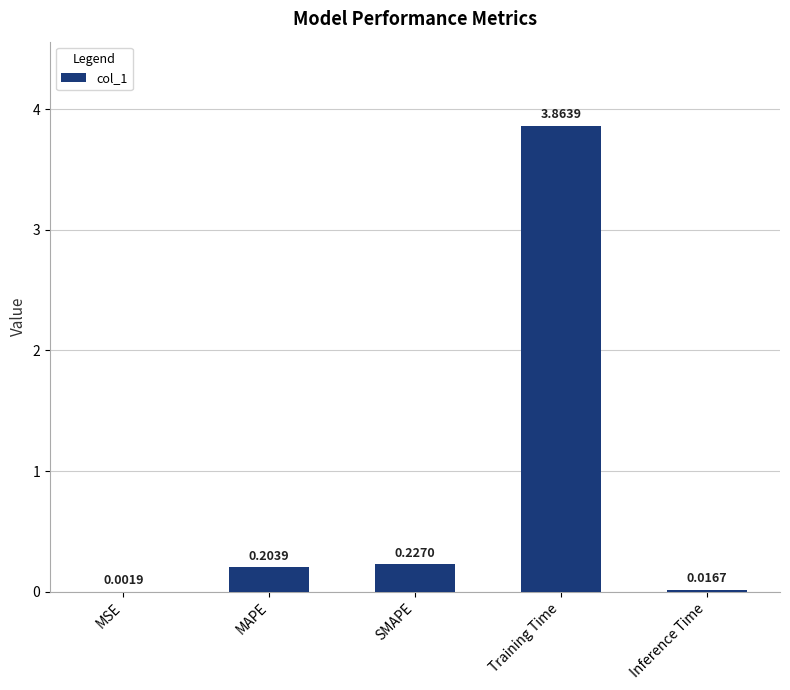

Which label corresponds to the largest value in the chart?

Training Time